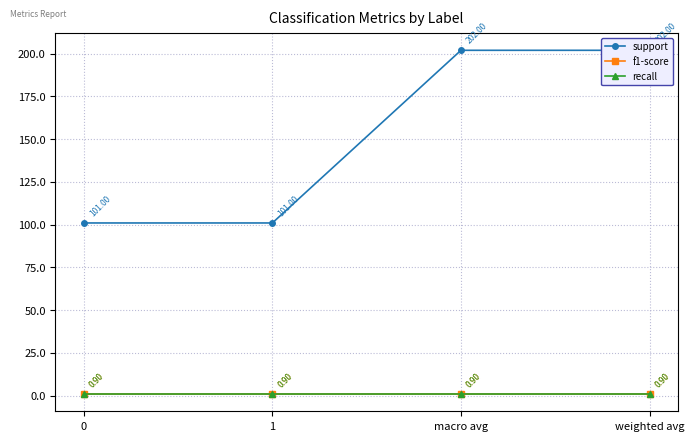

Which series has the largest total across all categories?

support